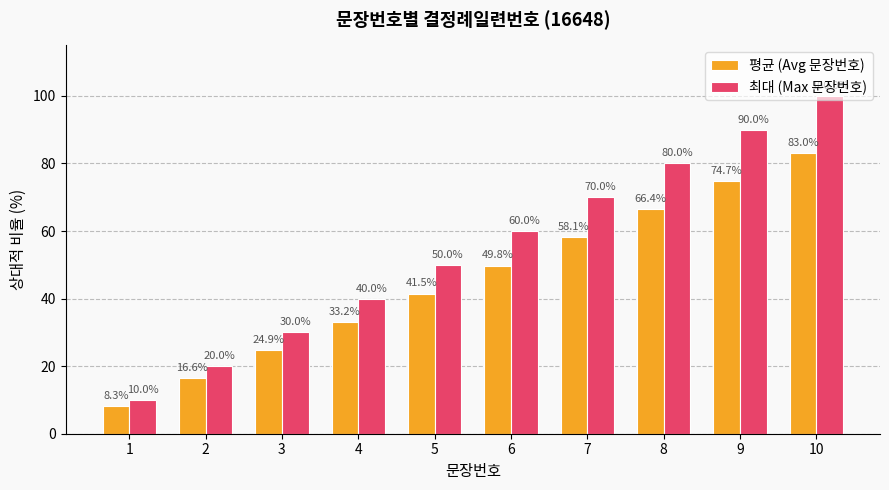

At which label is 최대 (Max 문장번호) closest to 55?

5